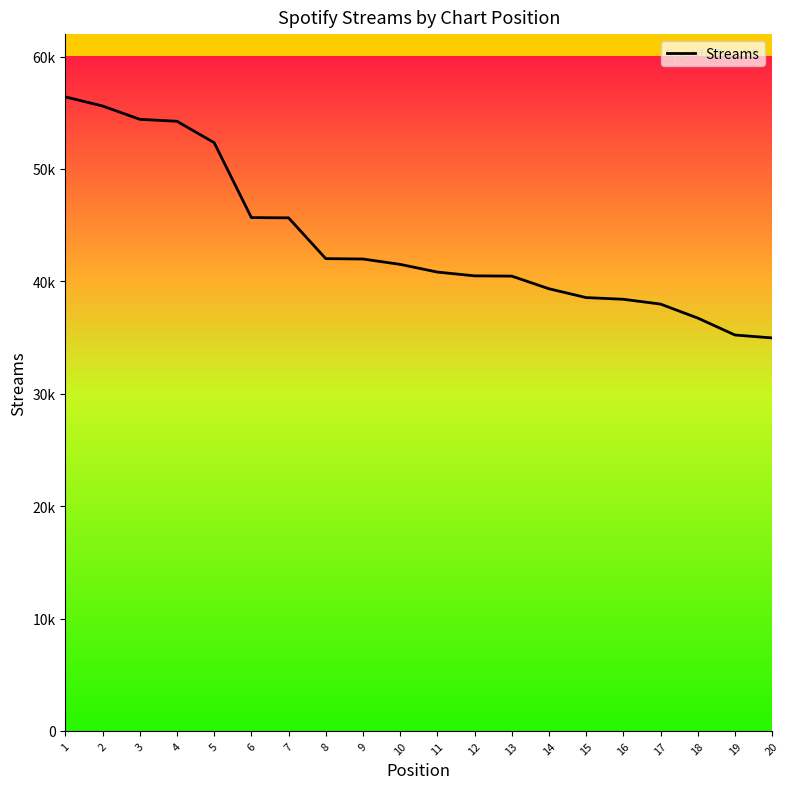

Does the chart display data point markers on the line(s)?

No